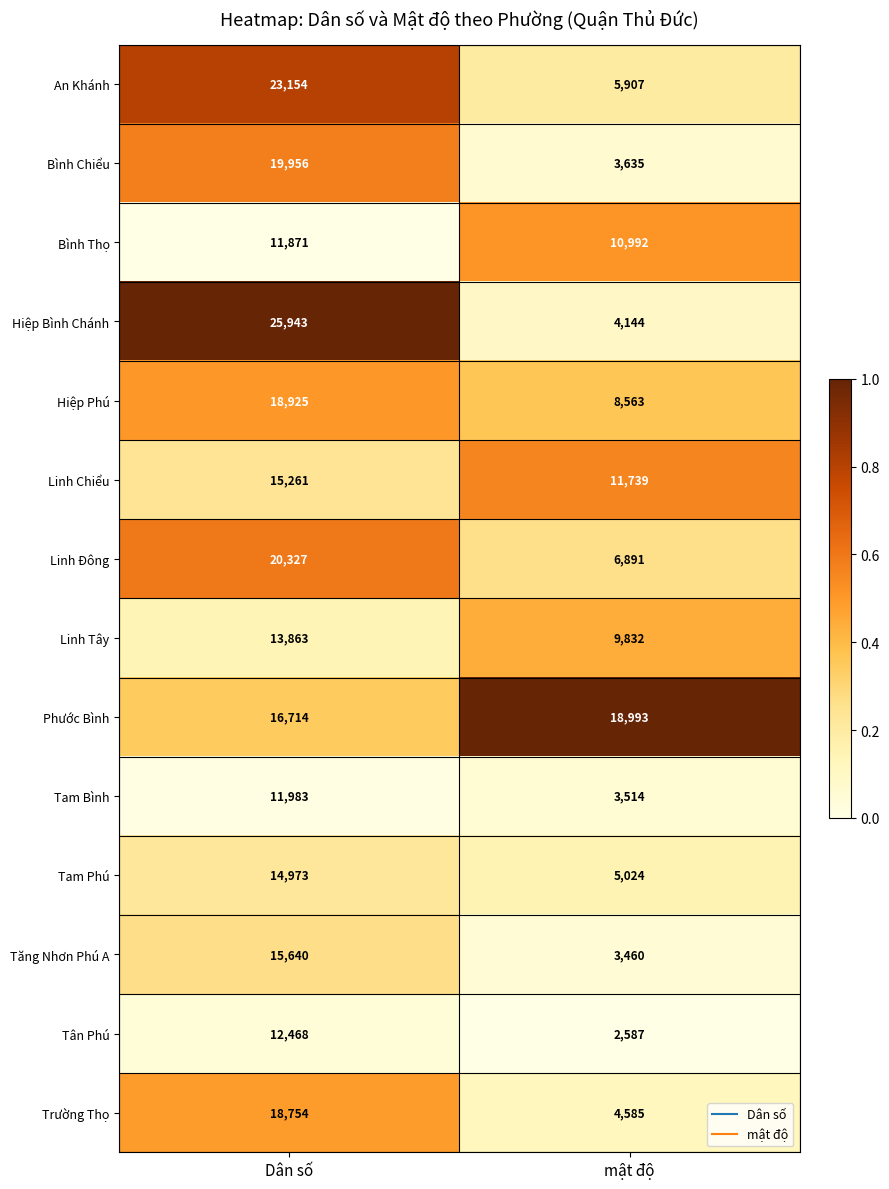

What is the difference between the highest and lowest values at mật độ?

16406